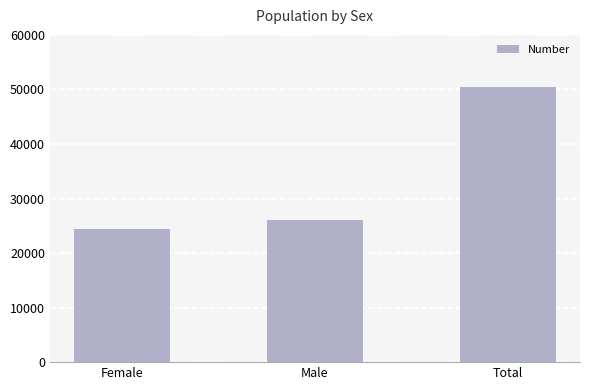

Rank the categories by value from lowest to highest.

Female, Male, Total